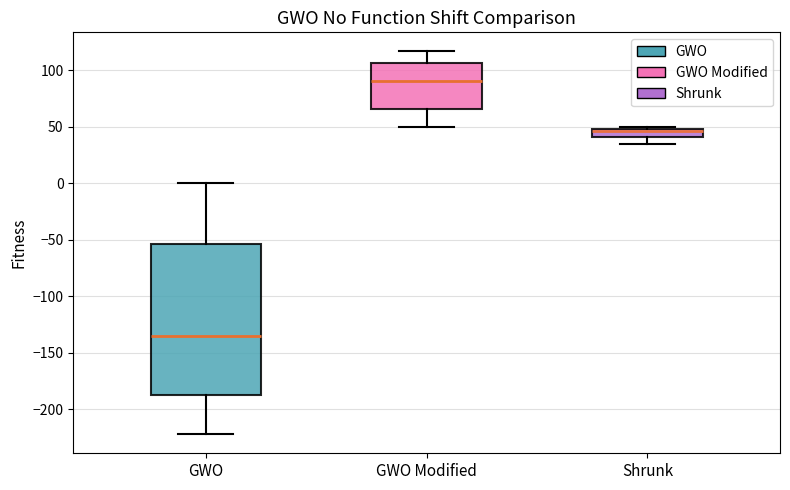

Reading left to right, read every box against the y-axis: the position of its median line, the range the box covers, and the ends of its whiskers. The values are not printed on the chart, so give them approximately, as read against the axis.

GWO: median -135, box -190 to -55, whiskers -220 to 0
GWO Modified: median 90, box 65 to 105, whiskers 50 to 115
Shrunk: median 45, box 40 to 50, whiskers 35 to 50 (just above the box's upper edge)